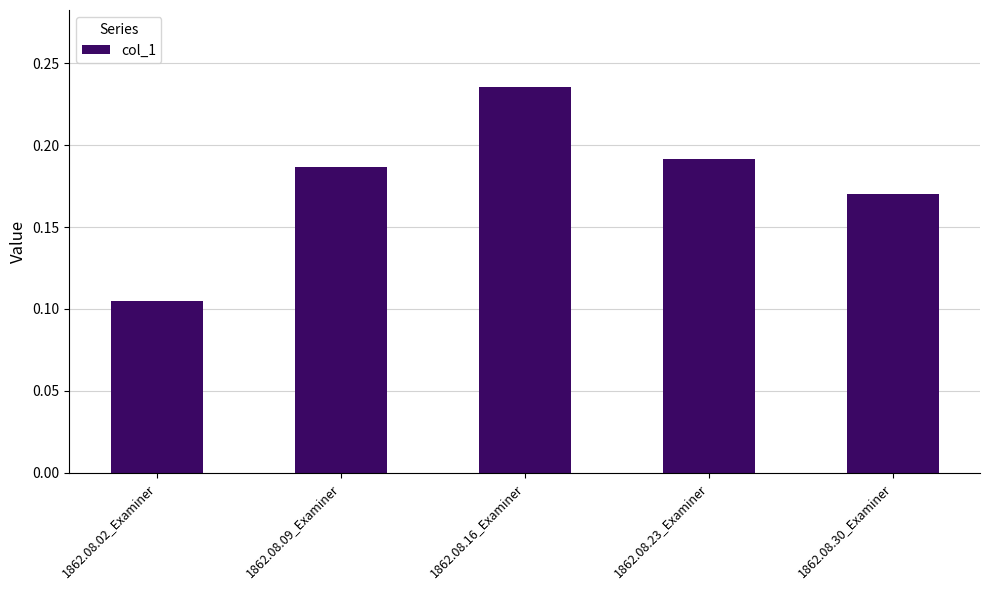

The chart shows a value of 0.3 at 1862.08.09_Examiner. True or false?

False